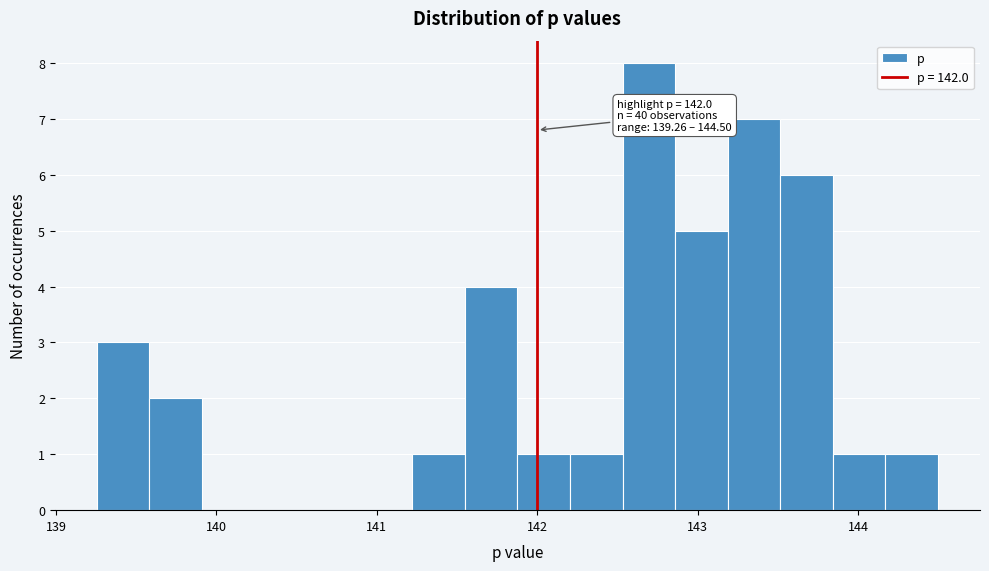

Around what value on the x-axis is the tallest bar? Give the approximate position of its centre, as read against the axis.

142.7